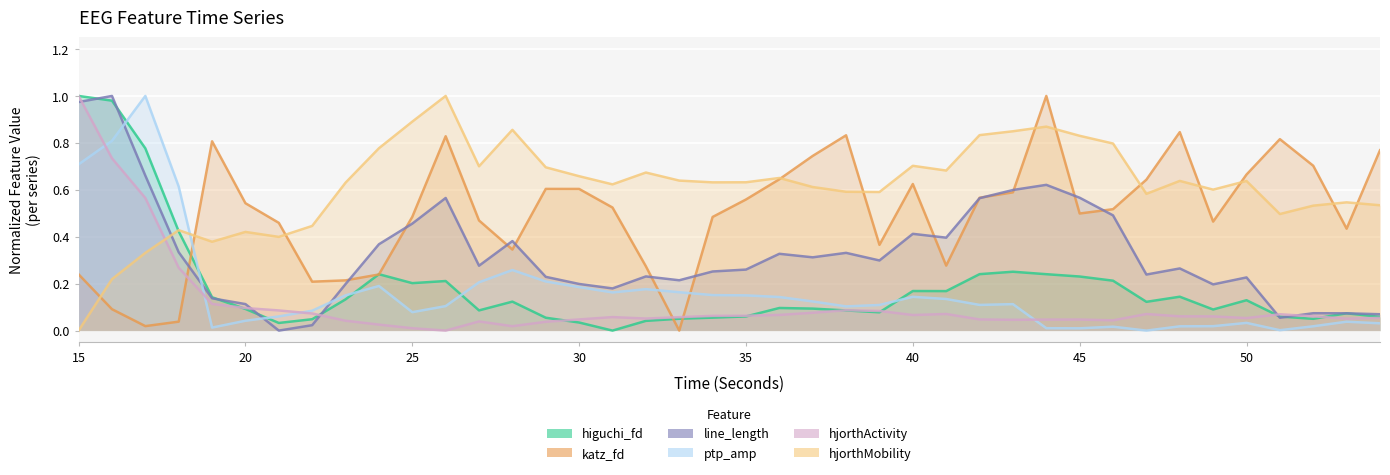

At which category is the sum across all series the highest?

15